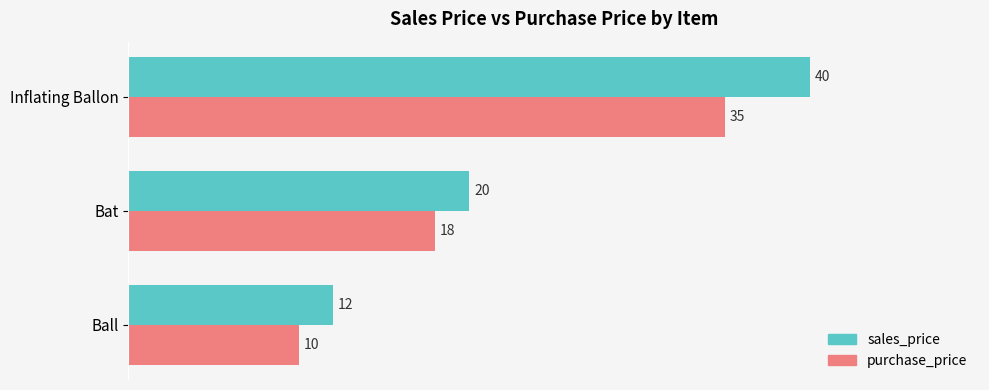

Which series has the largest total across all categories?

sales_price